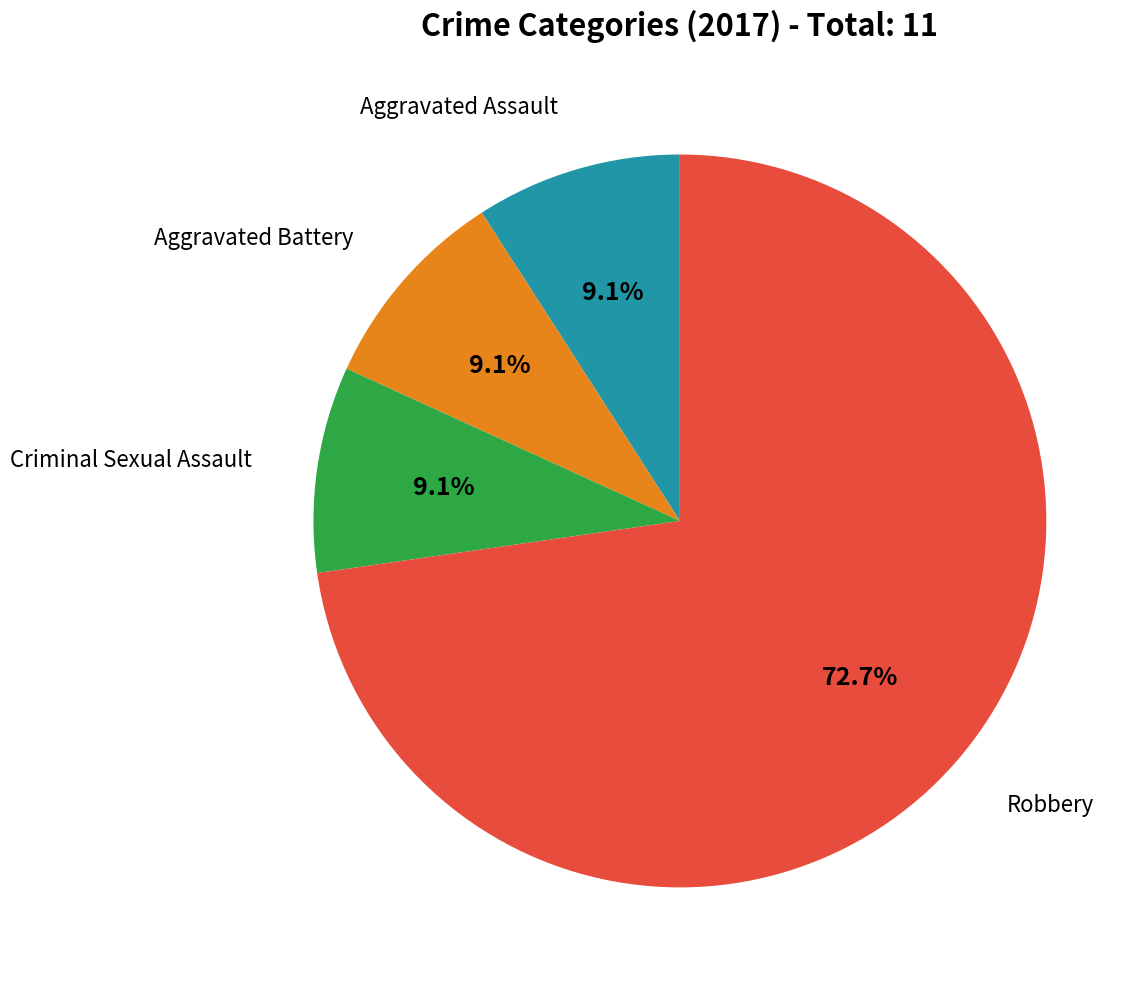

How many segments does this pie chart have?

4